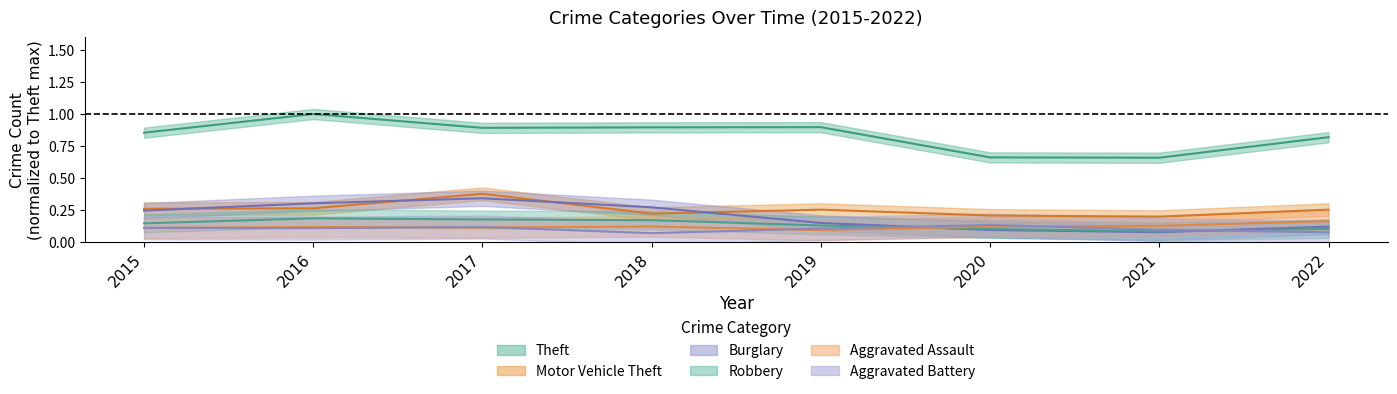

What is the value of the Aggravated Assault point at the 5th from the left?

0.1